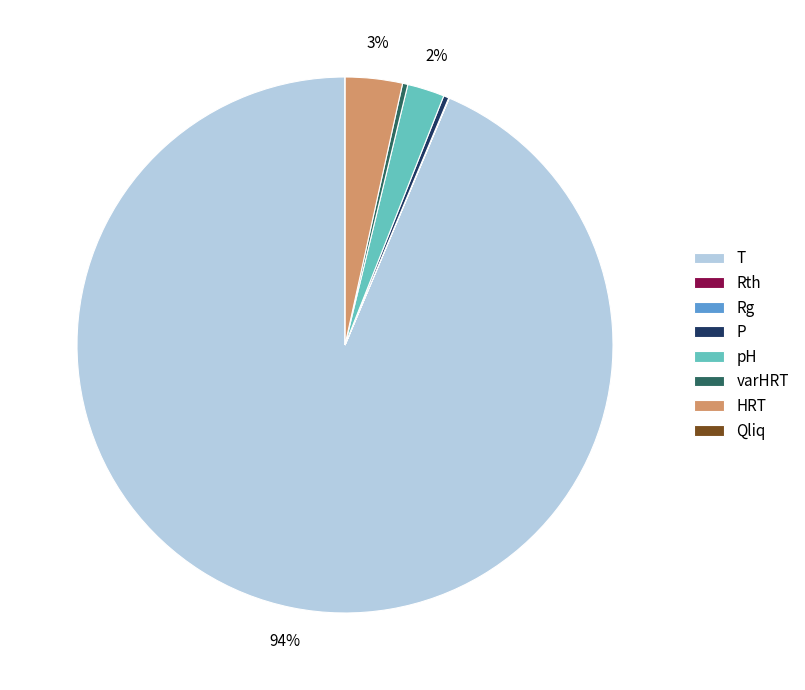

To the nearest percent, what is the average slice percentage?

12%